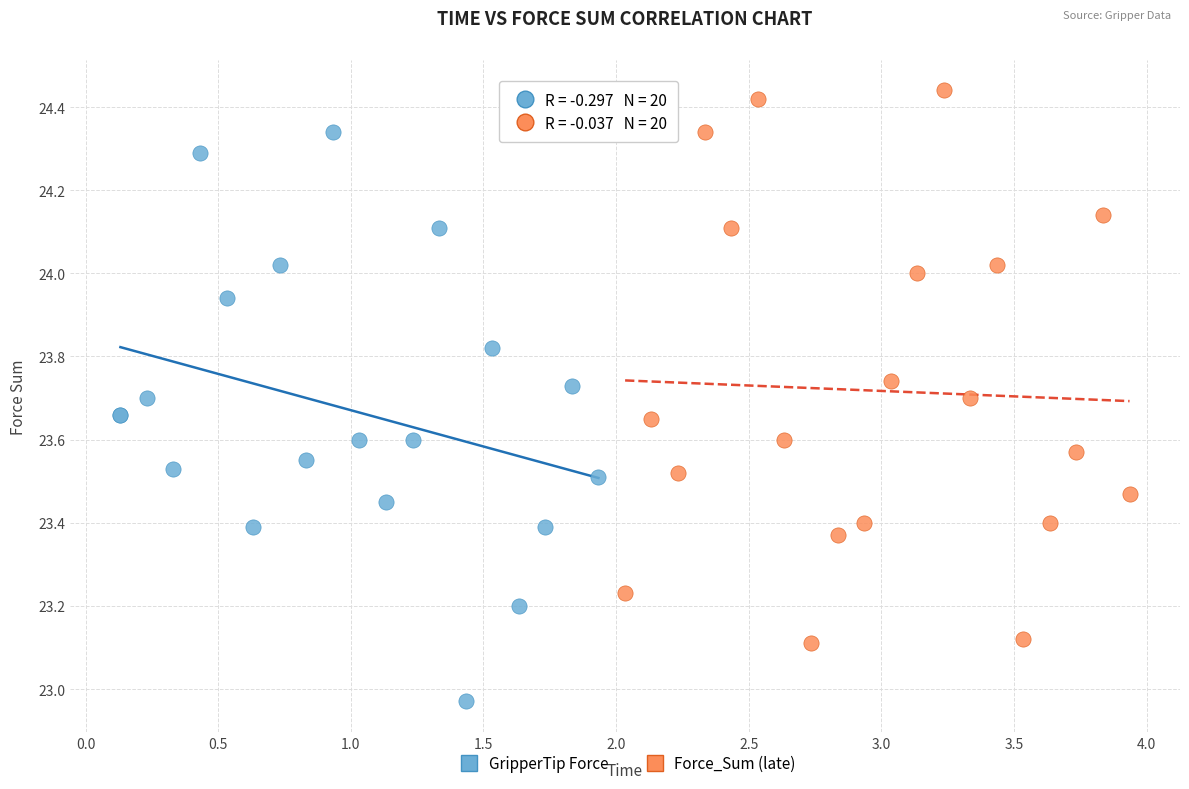

Which series contains the highest Y value?

Force_Sum (late)